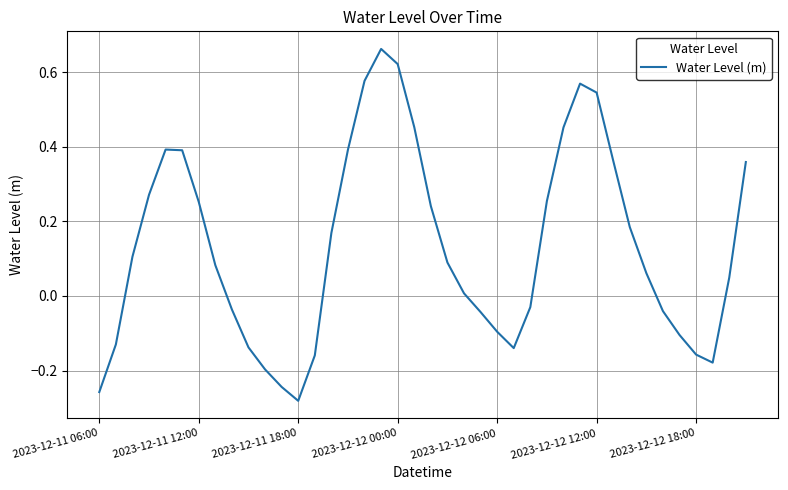

How many lines are shown in the chart?

1